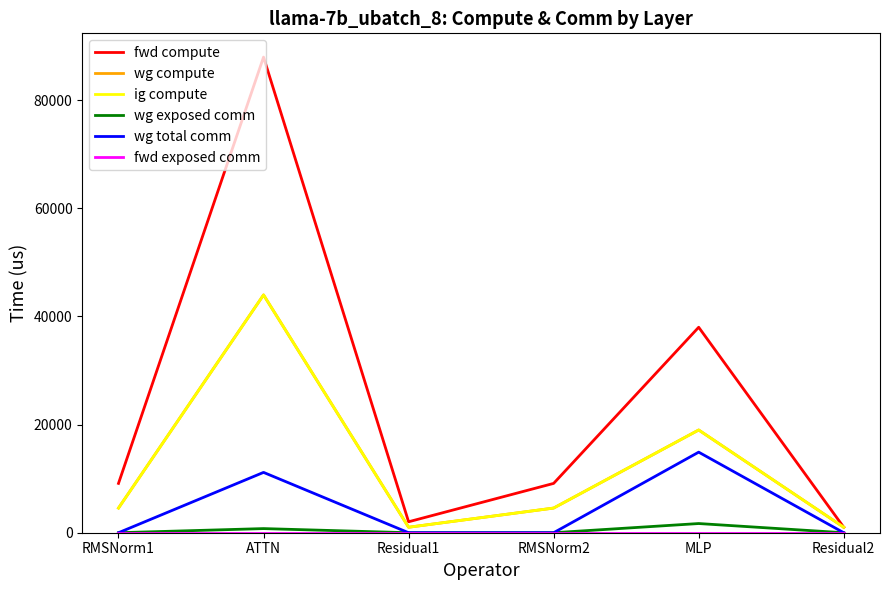

The value of ig compute at RMSNorm1 is 7770.2. True or false?

False